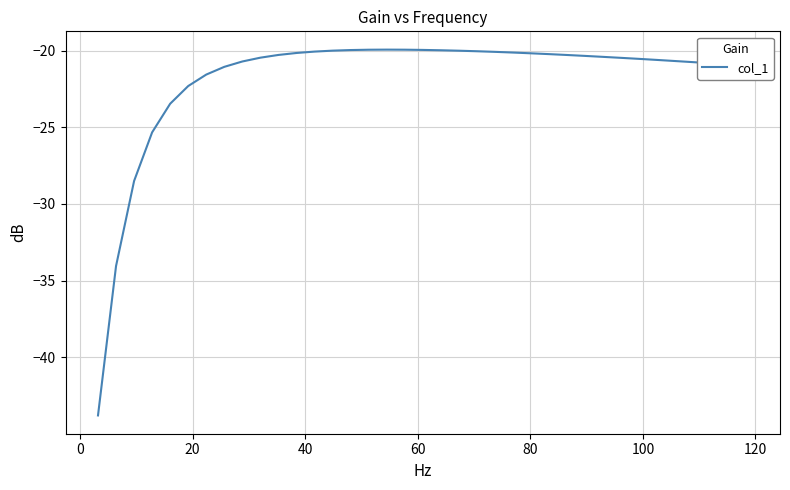

What is the maximum value shown in the chart?

-19.9